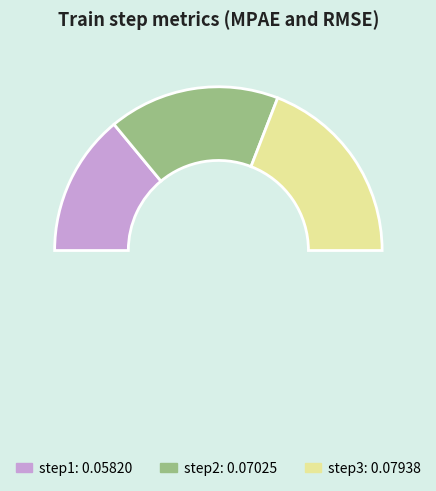

Combined, what portion of the pie is step1 and step3?

66.2%